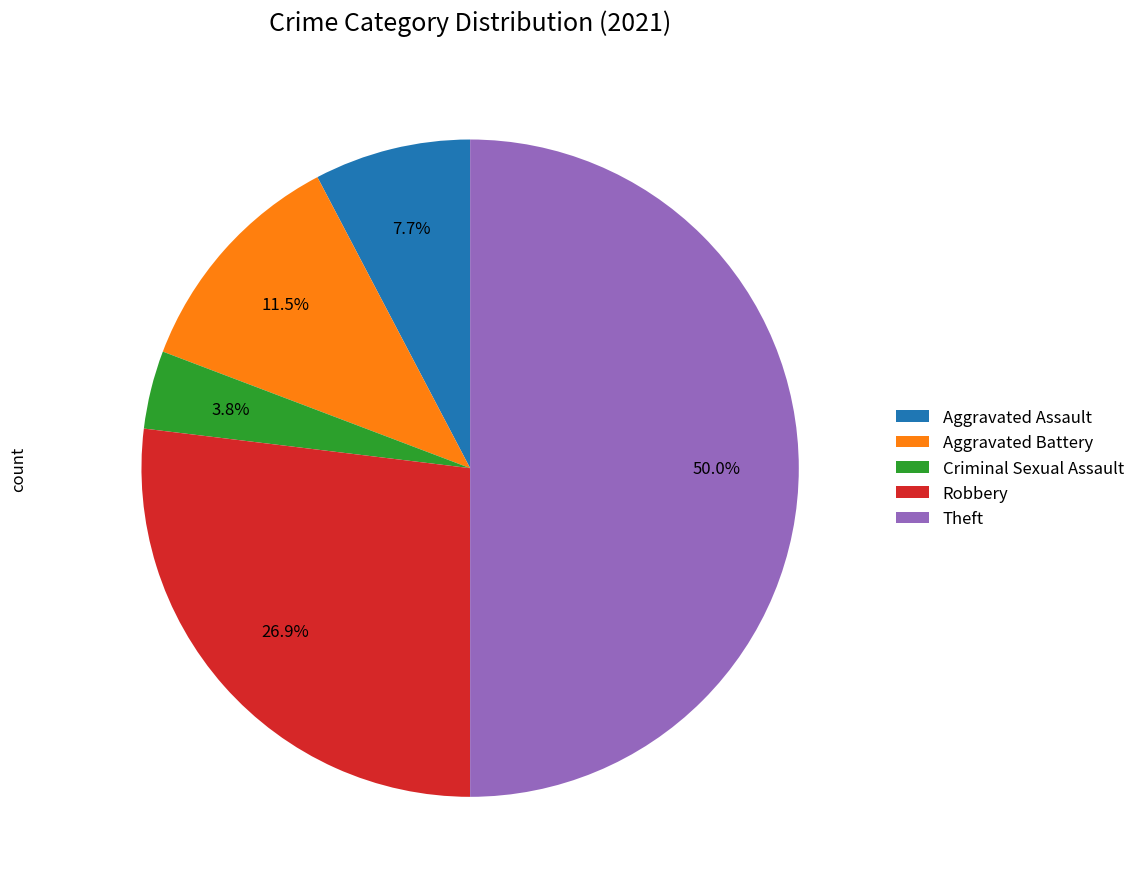

Does Robbery account for over 50% of the chart?

No